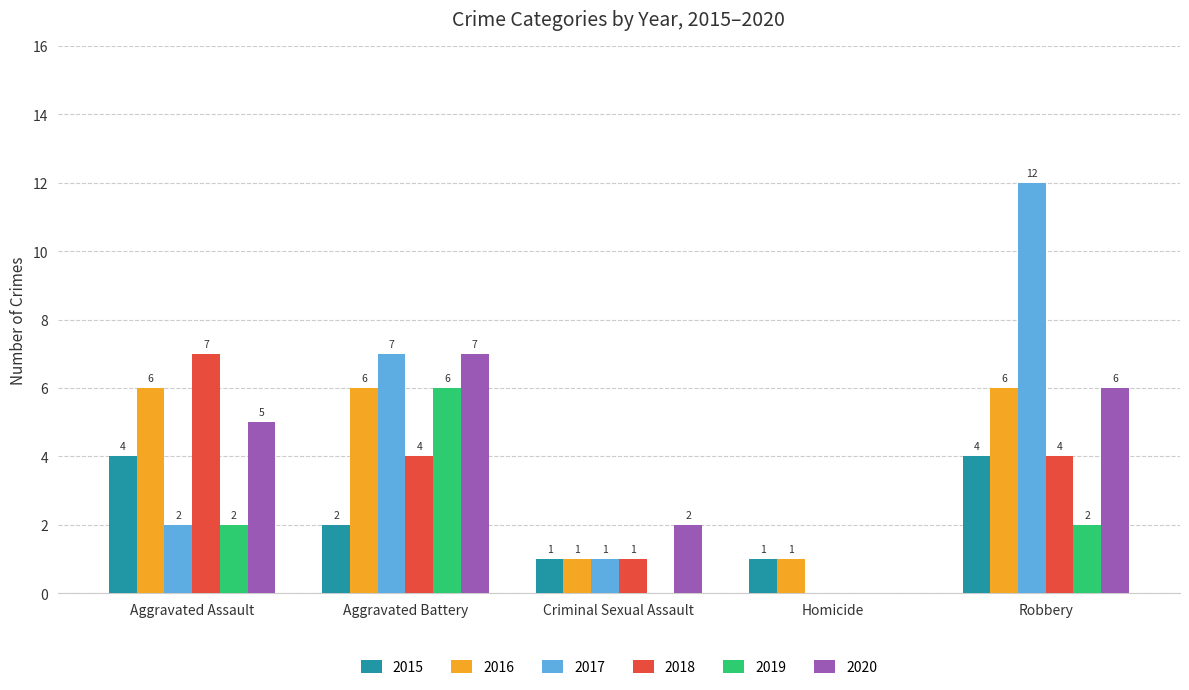

At which category is the sum across all series the highest?

Robbery